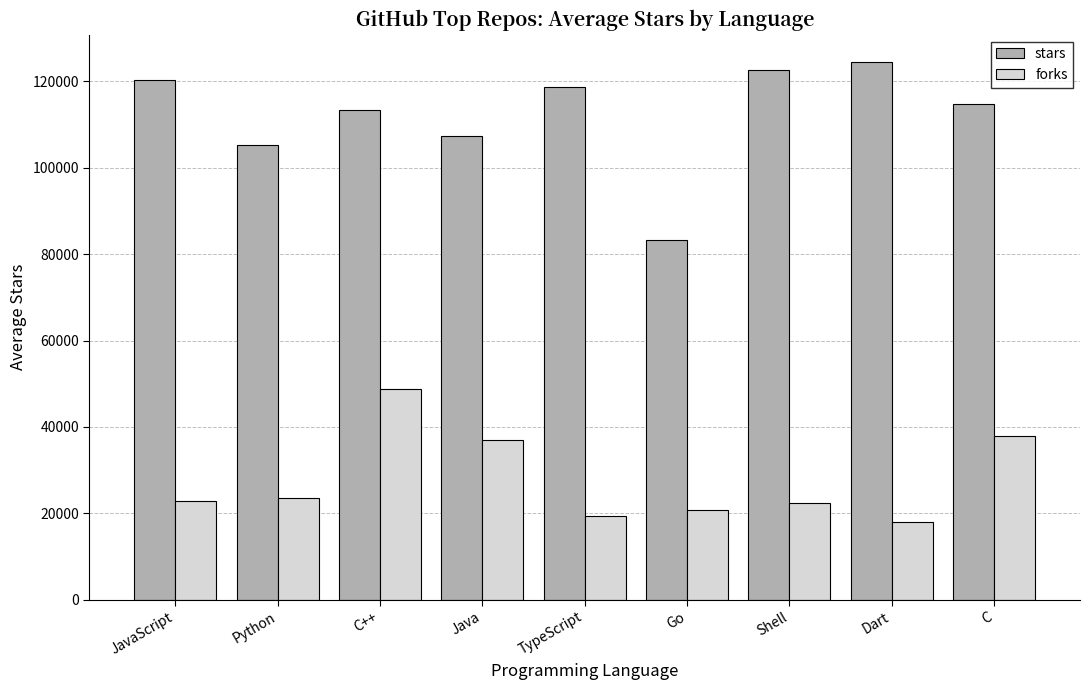

Read the forks value at Shell.

22389